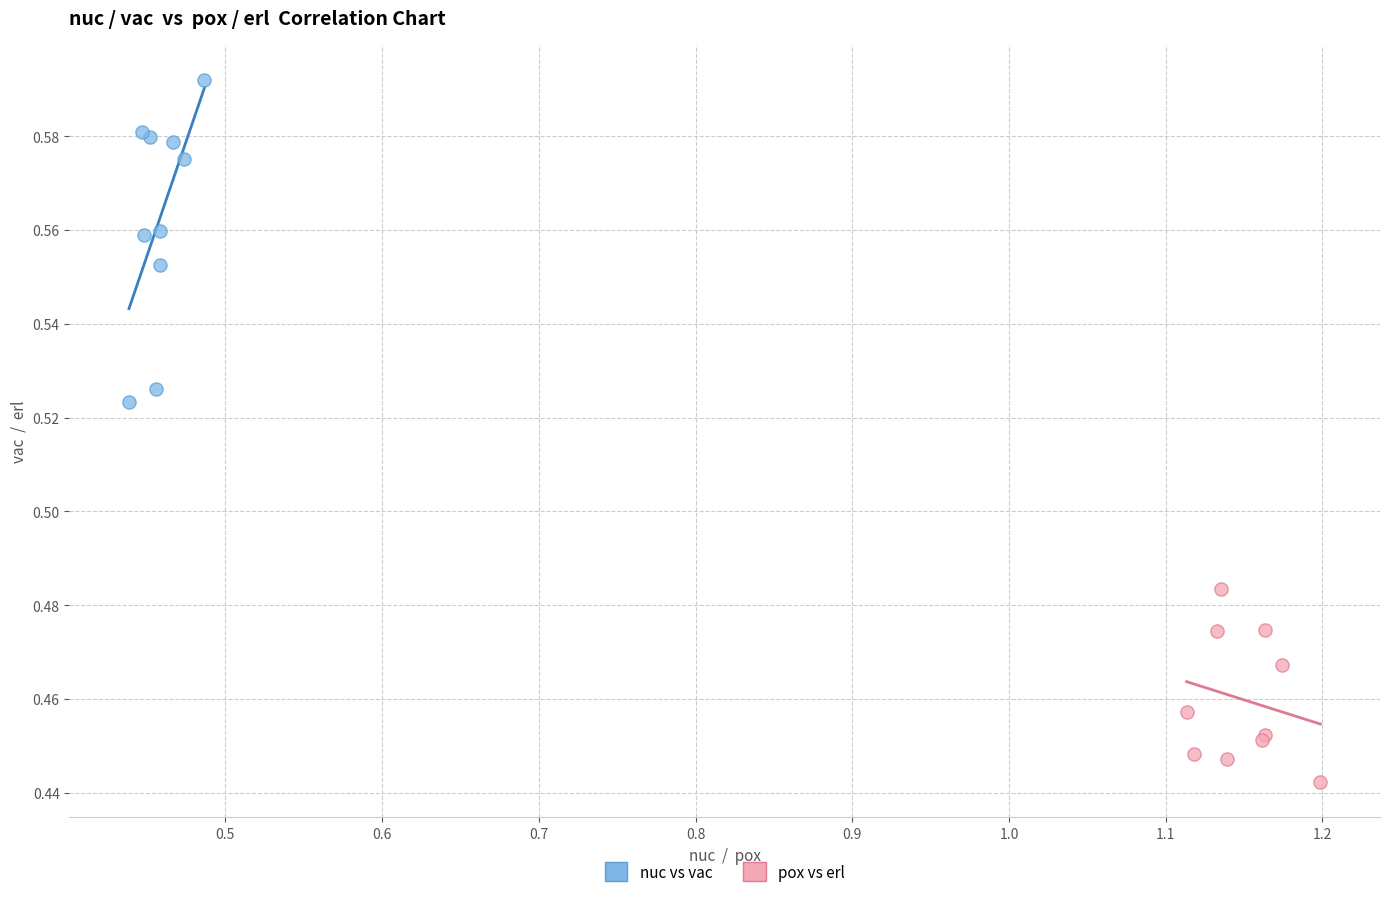

Which series contains the highest Y value?

nuc vs vac